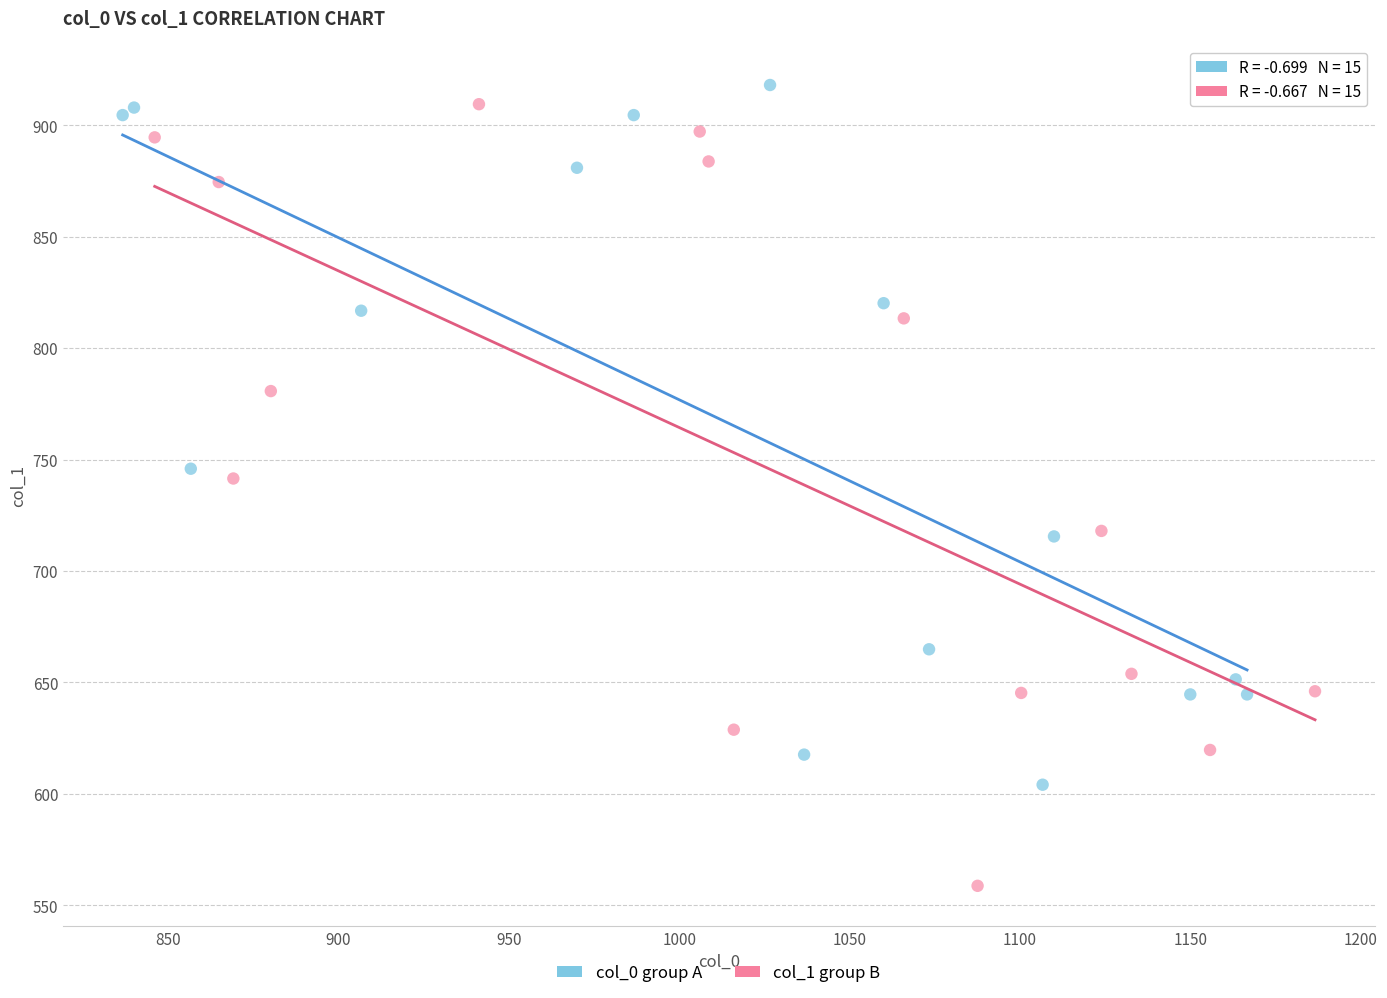

What are all the series names shown in the legend?

col_0 group A, col_1 group B